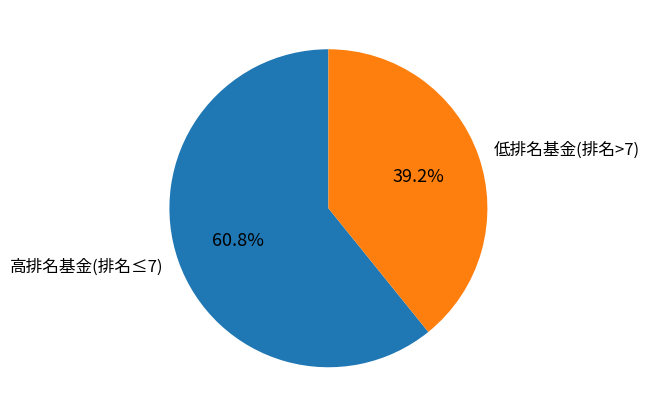

Is the sum of 低排名基金(排名>7) and 高排名基金(排名≤7) greater than half?

Yes